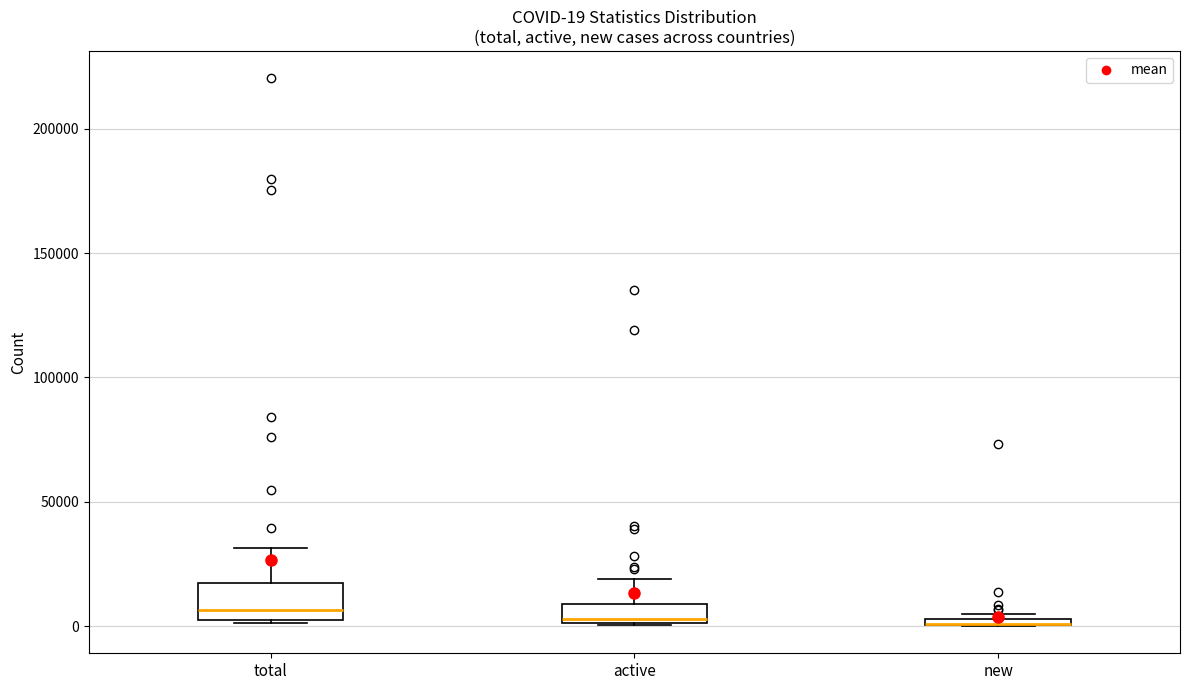

Comparing the boxes themselves (not the whiskers), which one is the tallest?

total